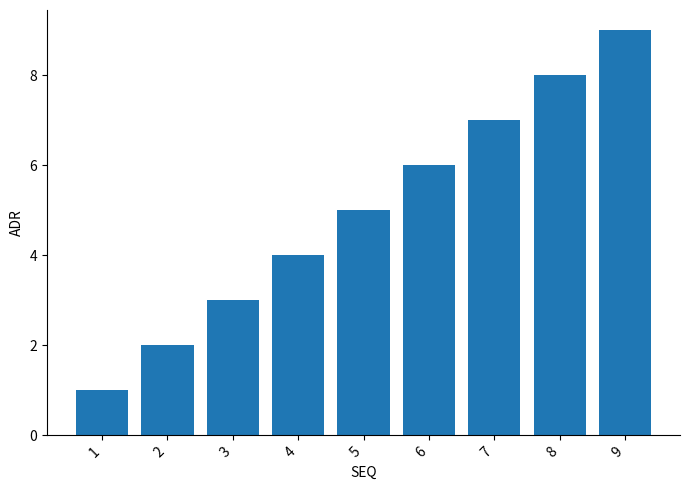

Count the number of data series in this chart.

1